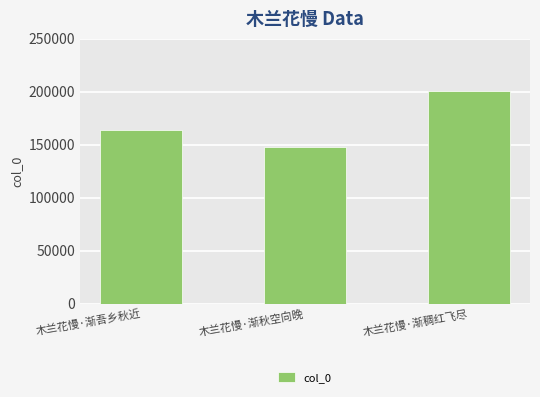

True or false: the data shows 336664 at 木兰花慢·渐稠红飞尽.

False